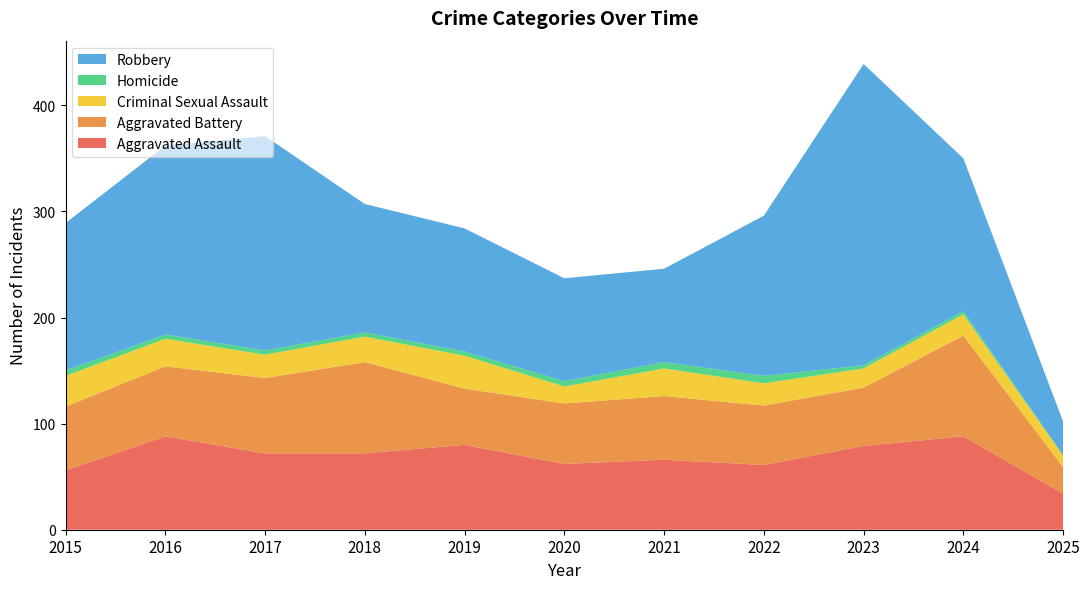

Reading right to left, extract all data points from this chart.

Aggravated Assault: 2025=34	2024=88	2023=79	2022=61	2021=66	2020=62	2019=80	2018=72	2017=72	2016=88	2015=56
Aggravated Battery: 2025=25	2024=95	2023=55	2022=56	2021=60	2020=57	2019=53	2018=86	2017=71	2016=66	2015=60
Criminal Sexual Assault: 2025=11	2024=20	2023=18	2022=21	2021=26	2020=16	2019=31	2018=24	2017=22	2016=26	2015=29
Homicide: 2025=0	2024=3	2023=3	2022=7	2021=6	2020=5	2019=4	2018=4	2017=4	2016=4	2015=5
Robbery: 2025=32	2024=144	2023=284	2022=151	2021=88	2020=97	2019=116	2018=121	2017=202	2016=178	2015=139